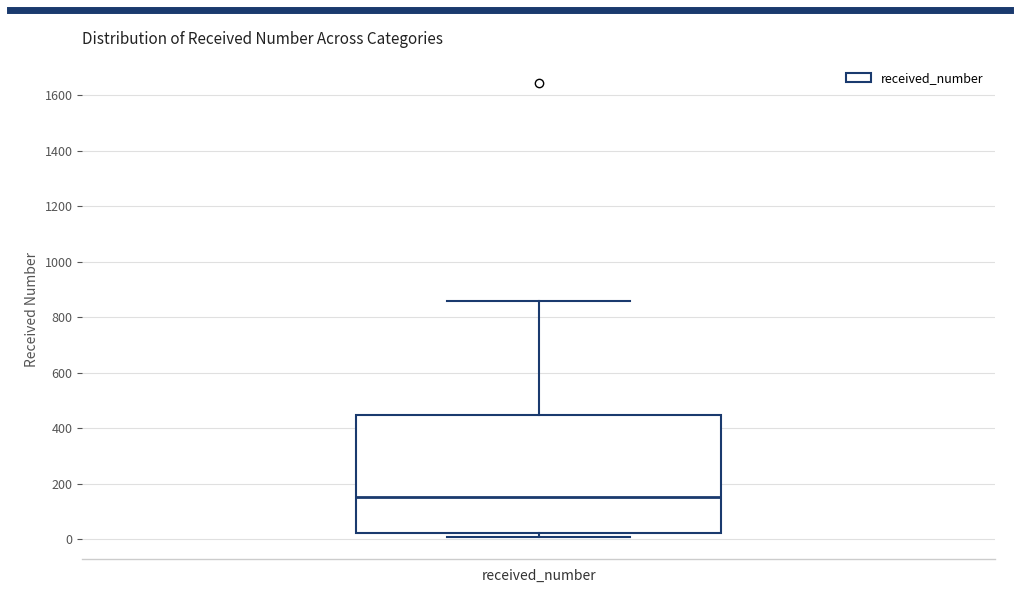

Transcribe this box plot: give where the median line is, the range the box spans, and where the two whiskers end, as read against the y-axis. The values are not printed on the chart, so give them approximately, as read against the axis.

median 160, box 20 to 440, whiskers 0 to 860